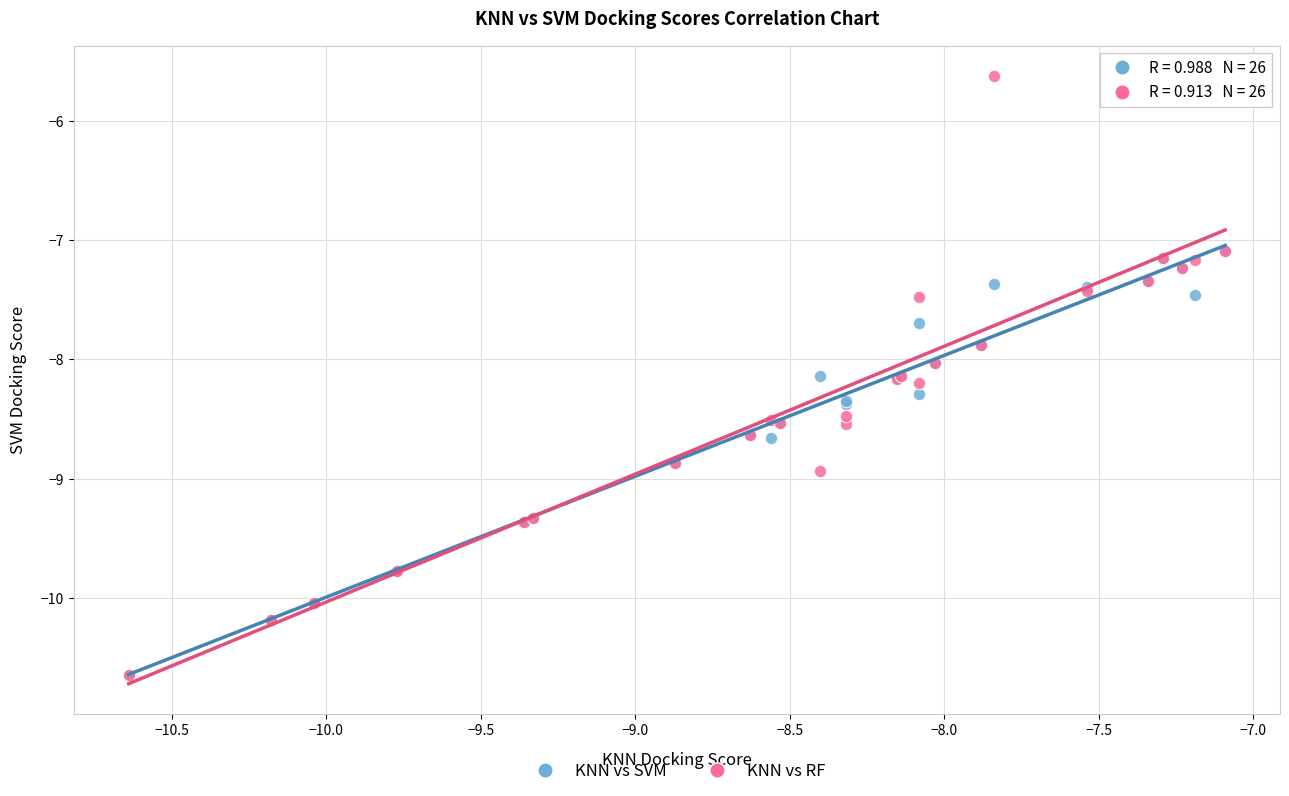

What are all the series names shown in the legend?

KNN vs SVM, KNN vs RF